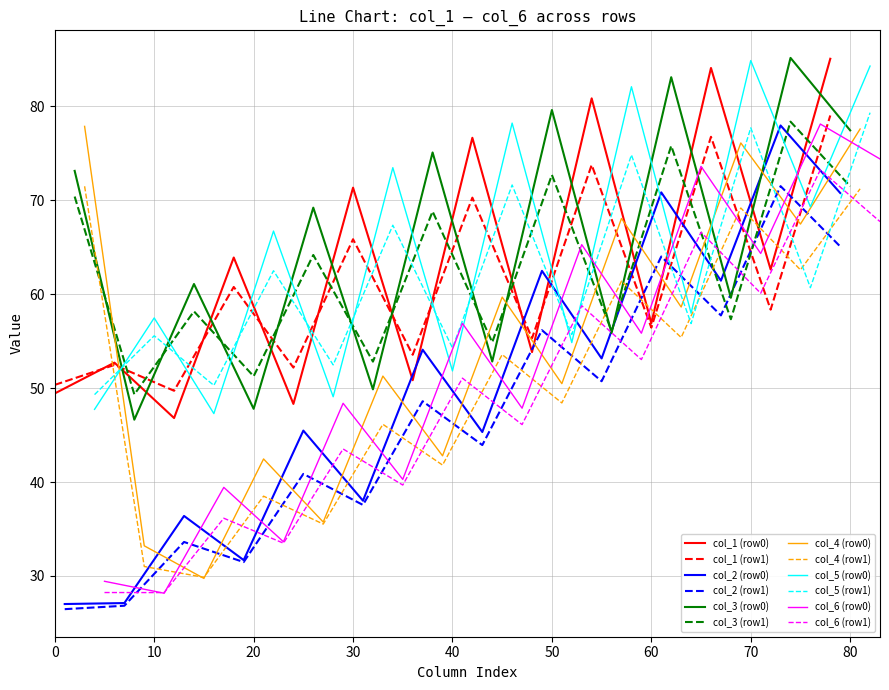

The col_1 (row1) series shows 50.3 at 0. True or false?

True